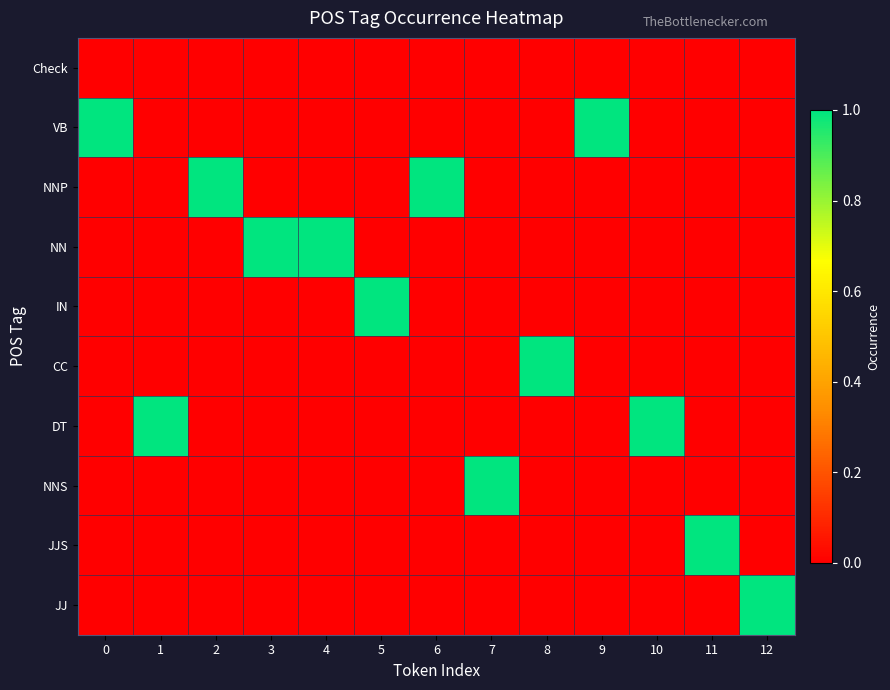

At how many categories does at least one series exceed 0?

13